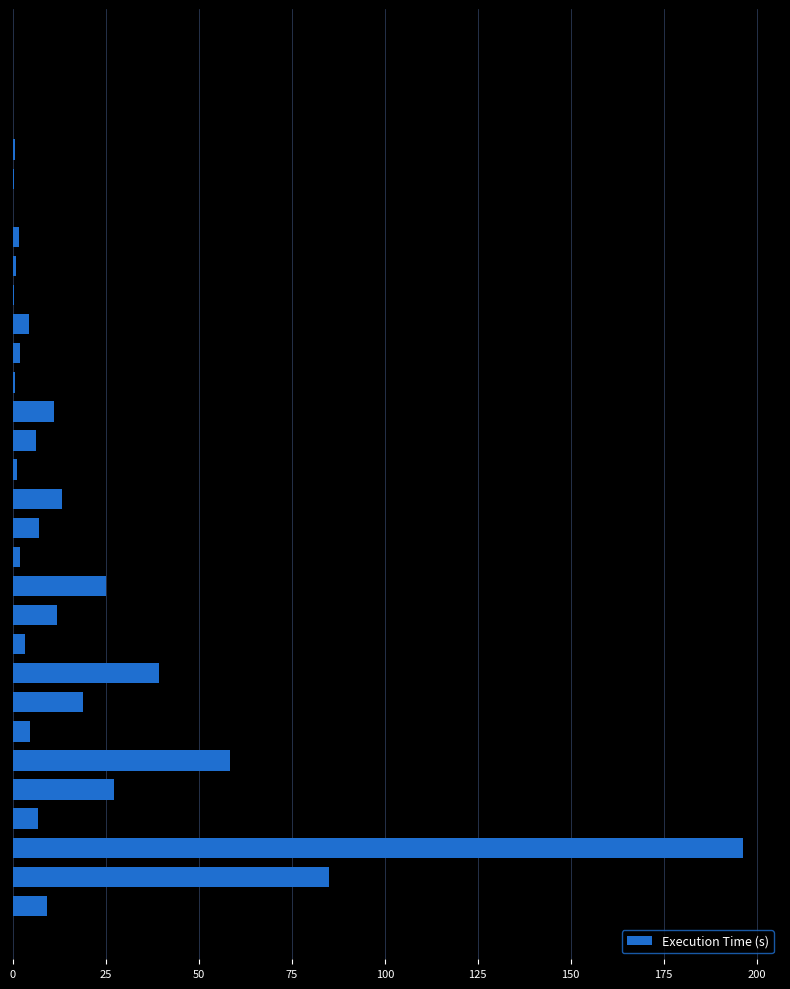

What is the sum of all values?

536.7